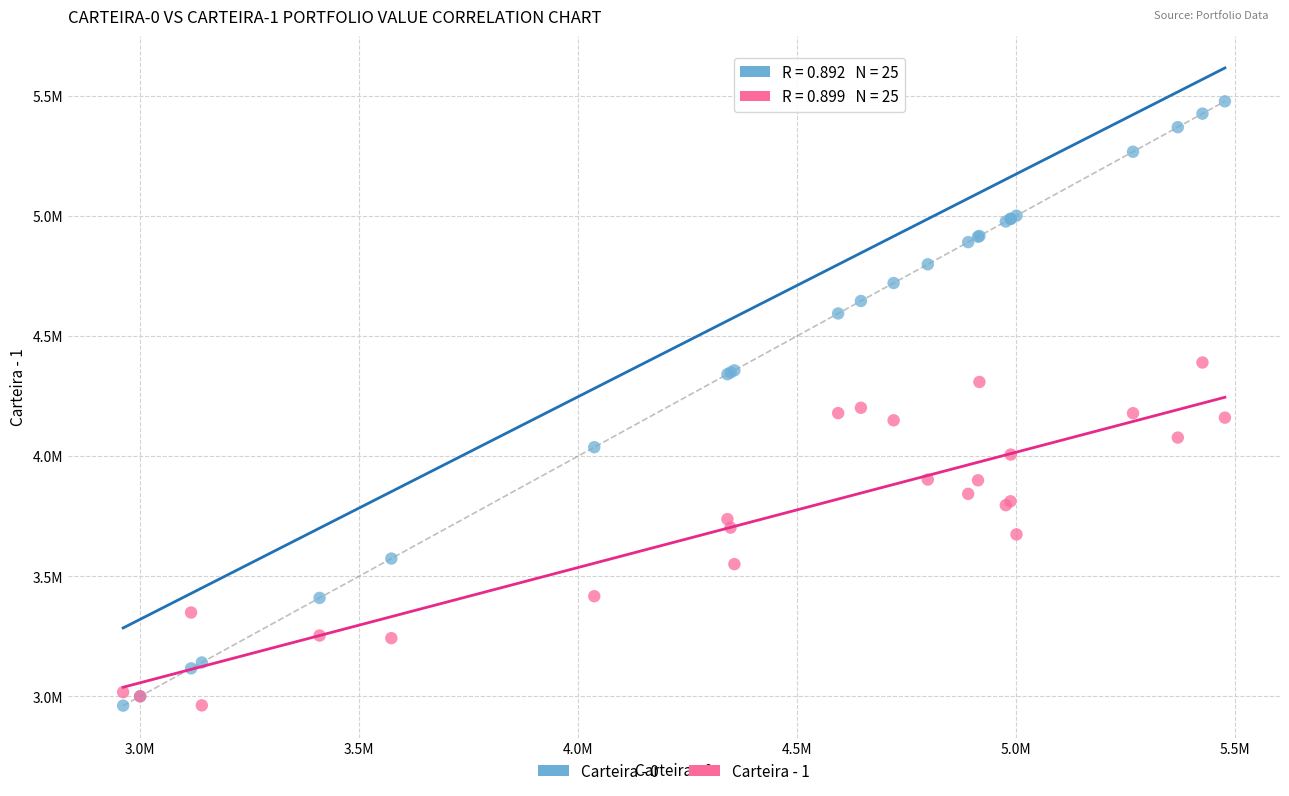

Which series contains the highest Y value?

Carteira - 0